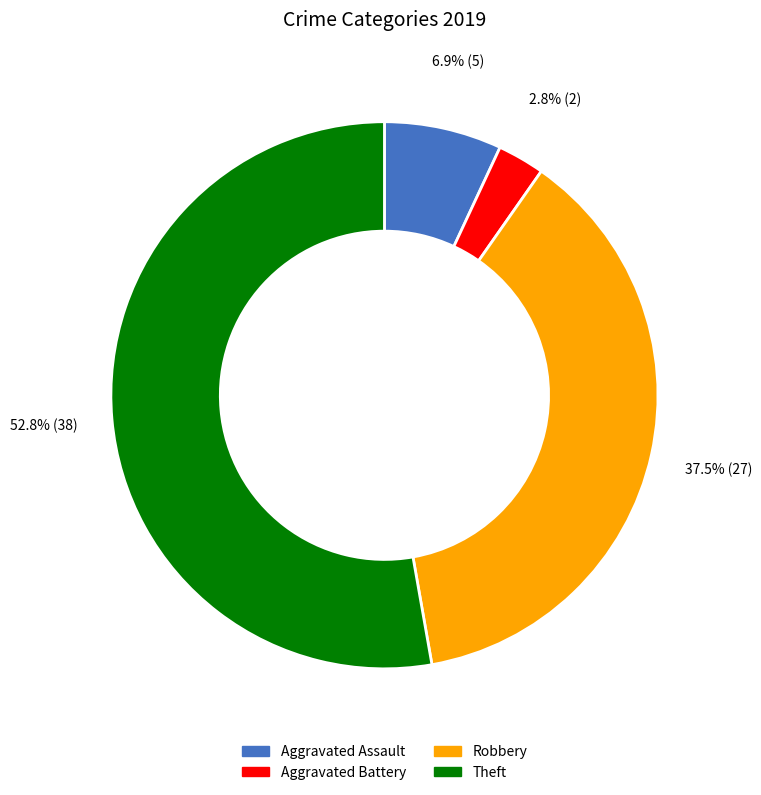

True or false: Aggravated Assault accounts for 7% of the total.

True